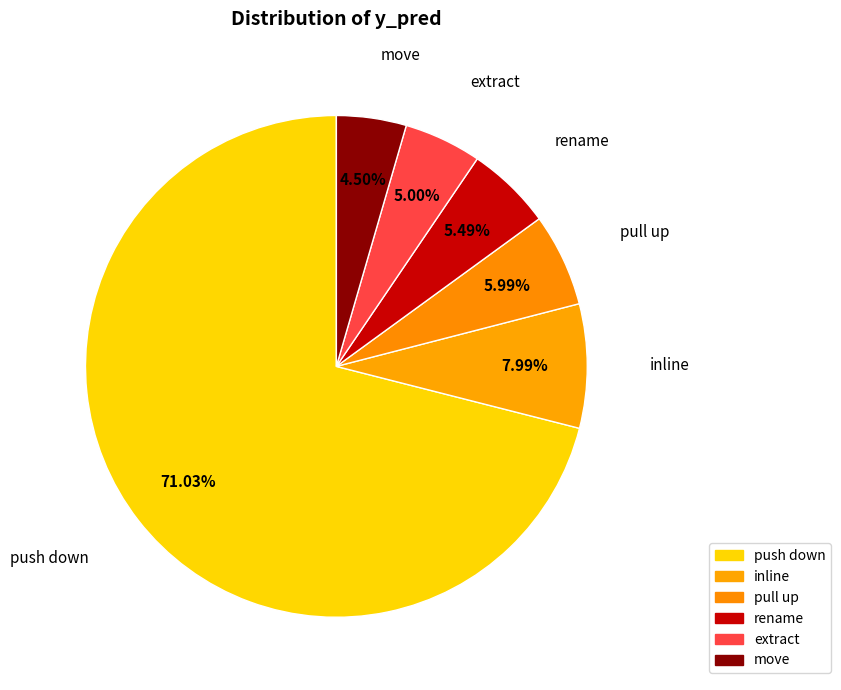

What is the change in value from pull up to move?

-15